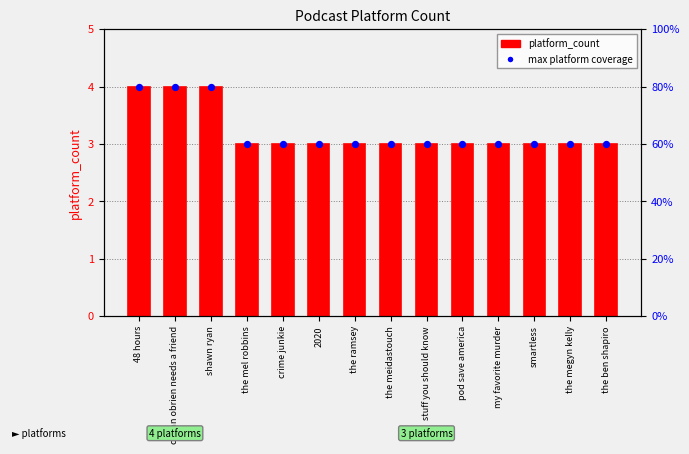

Approximately how many times larger is the value at the meidastouch compared to shawn ryan?

0.8